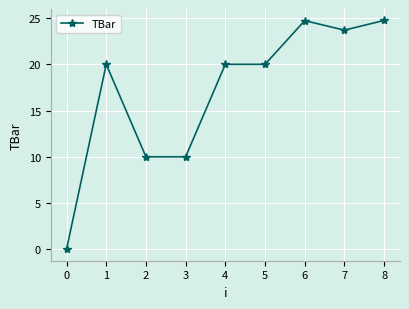

What is the approximate value at 4?

20.0